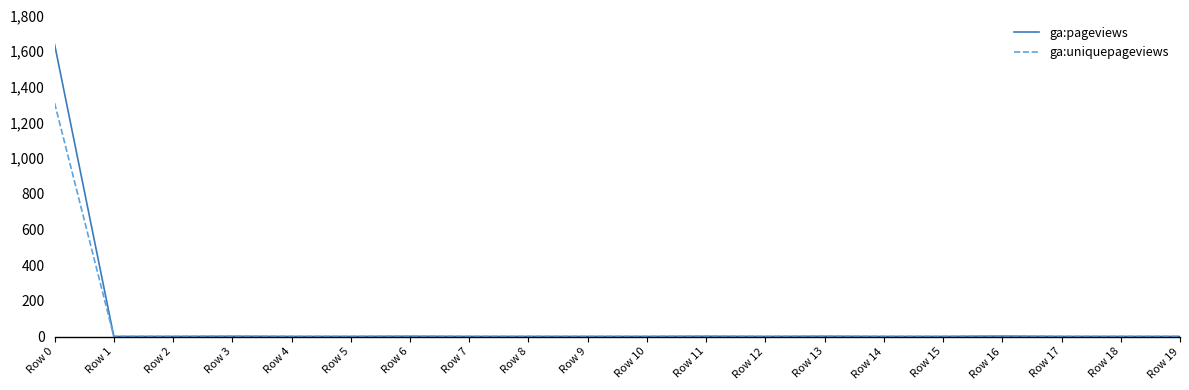

What is the difference between the maximum and minimum values in the ga:uniquepageviews series?

1308